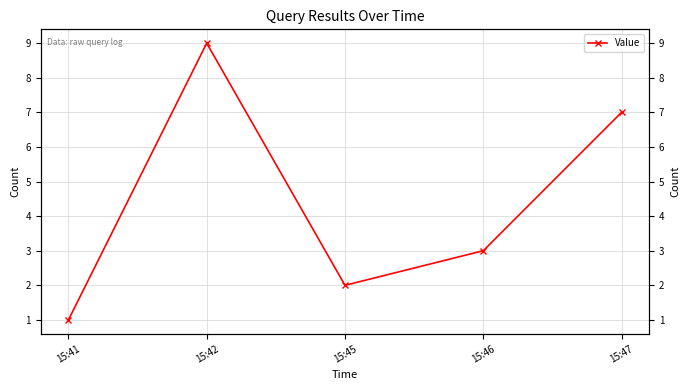

At which label does the data first exceed 3?

15:42